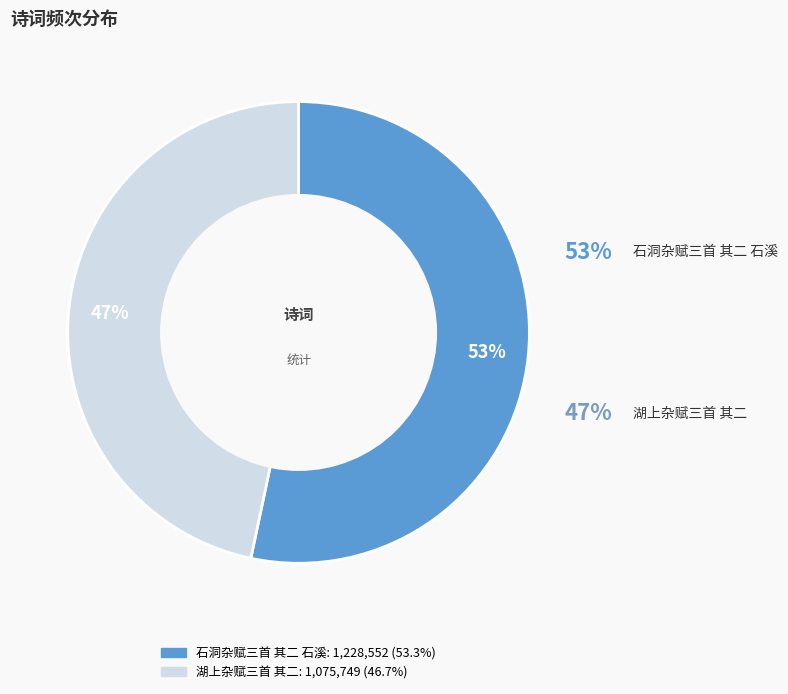

Which has a higher value, 石洞杂赋三首 其二 石溪 or 湖上杂赋三首 其二?

石洞杂赋三首 其二 石溪